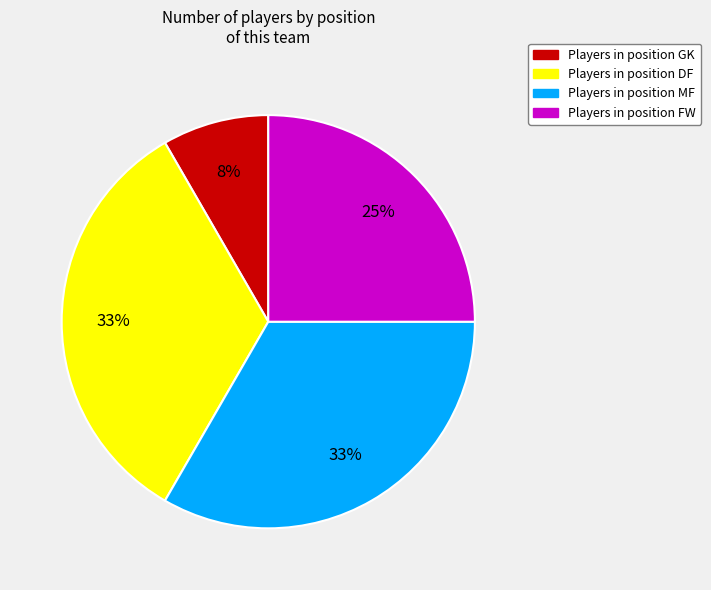

Does any single category account for the majority?

No